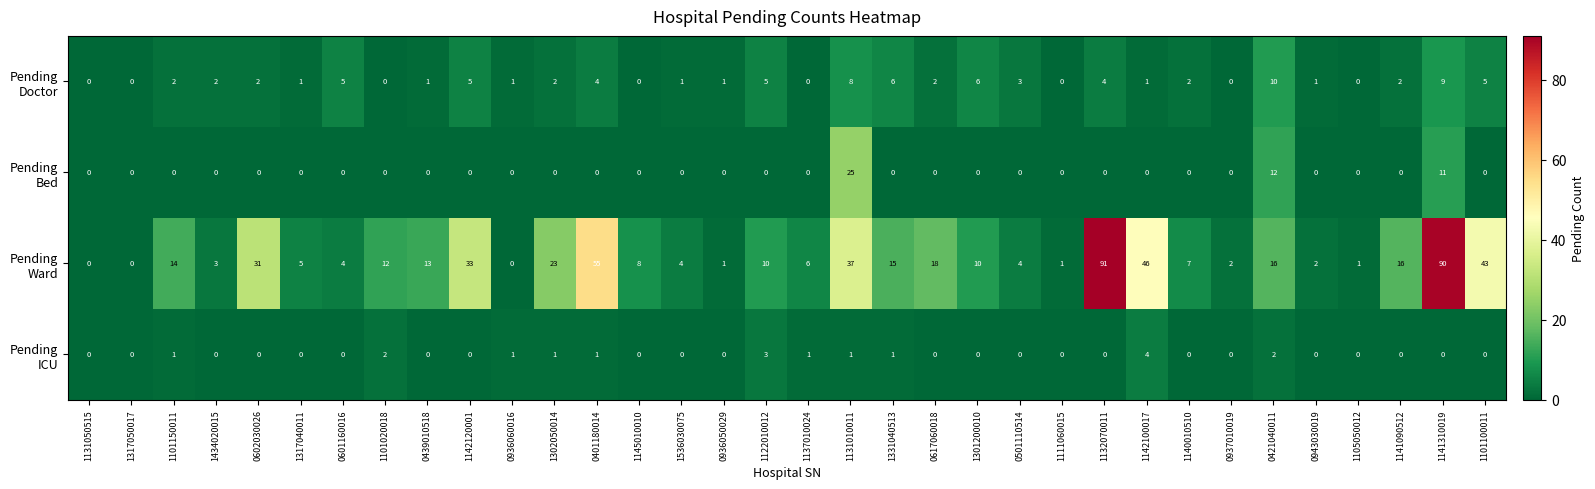

What is the maximum value shown in the chart?

91